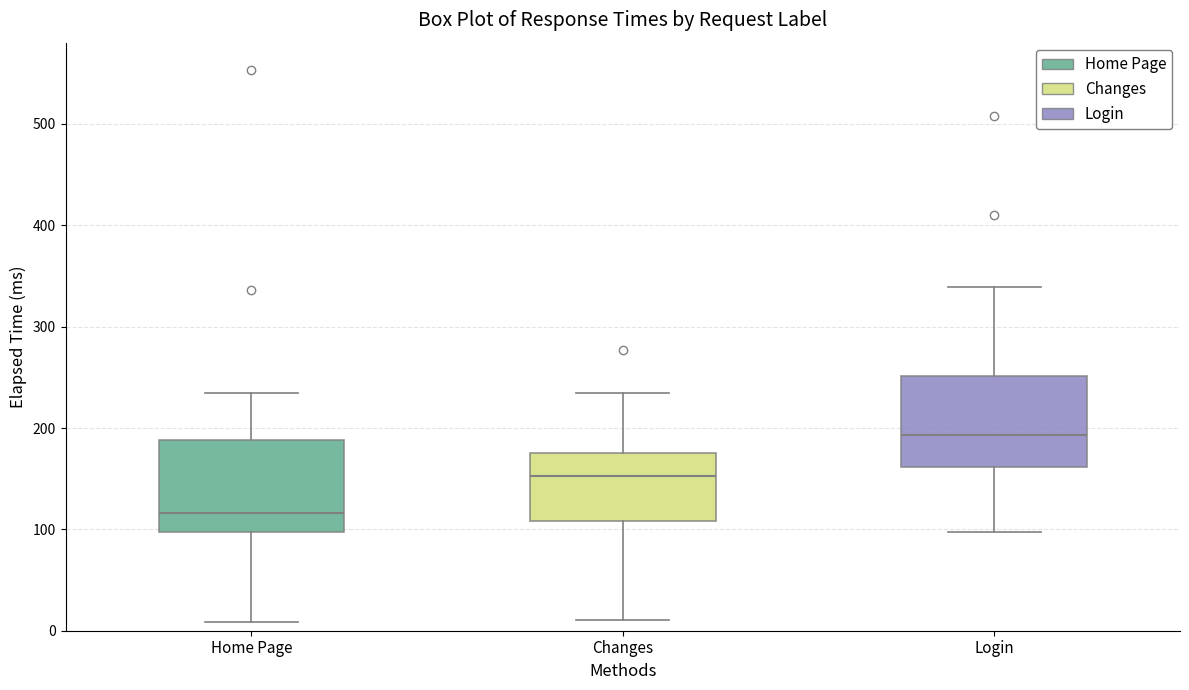

Where does the lower whisker of the box for Home Page end on the y-axis? The values are not printed on the chart, so give them approximately, as read against the axis.

10